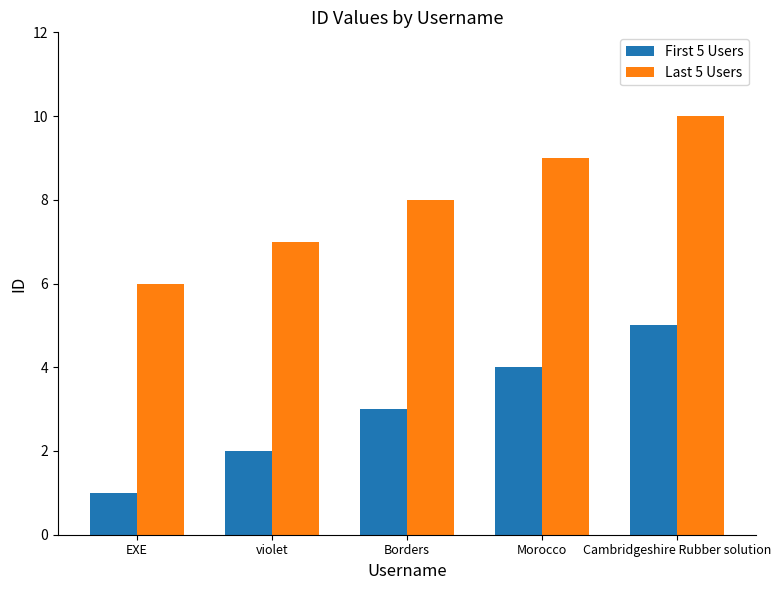

Is the value of Last 5 Users at violet greater than the value of First 5 Users at Borders?

Yes